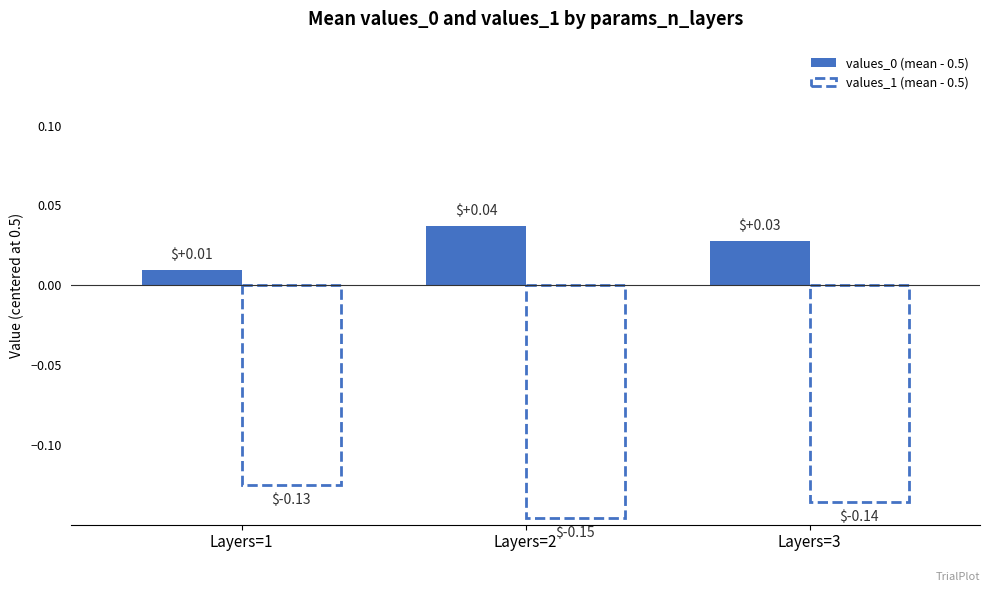

What is the spread (max minus min) of values at Layers=1?

0.1